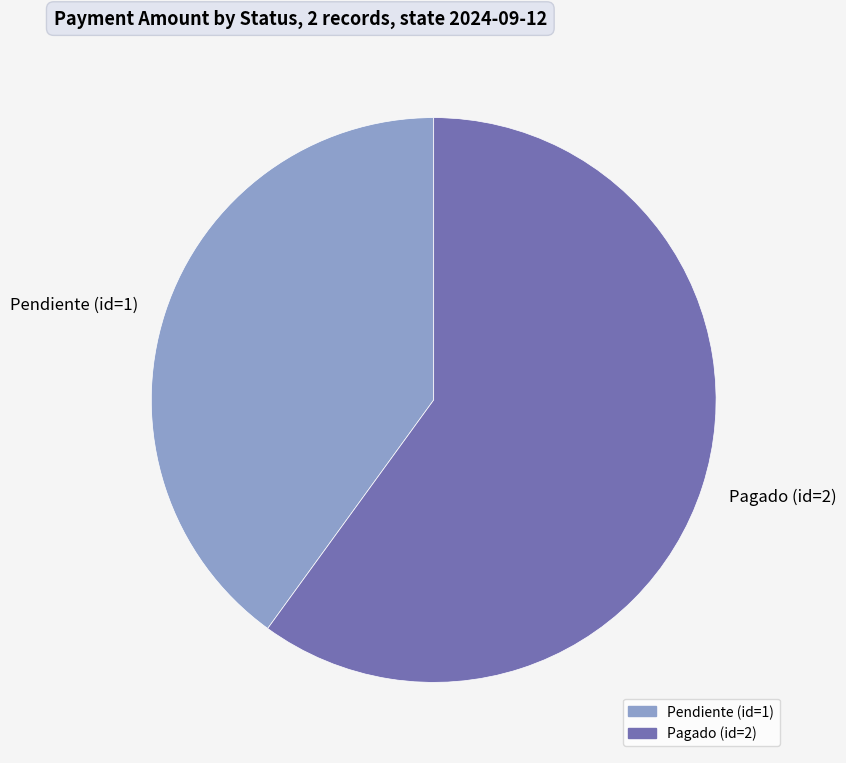

Which category has the biggest portion of the pie?

Pagado (id=2)